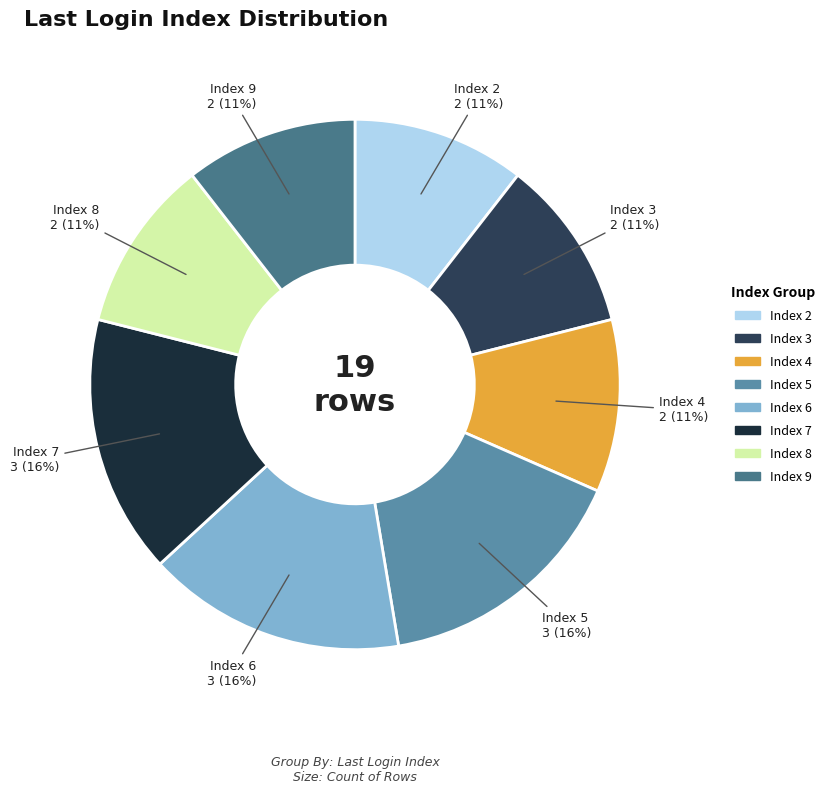

Approximately how many times larger is the value at Index 8 compared to Index 2?

1.0